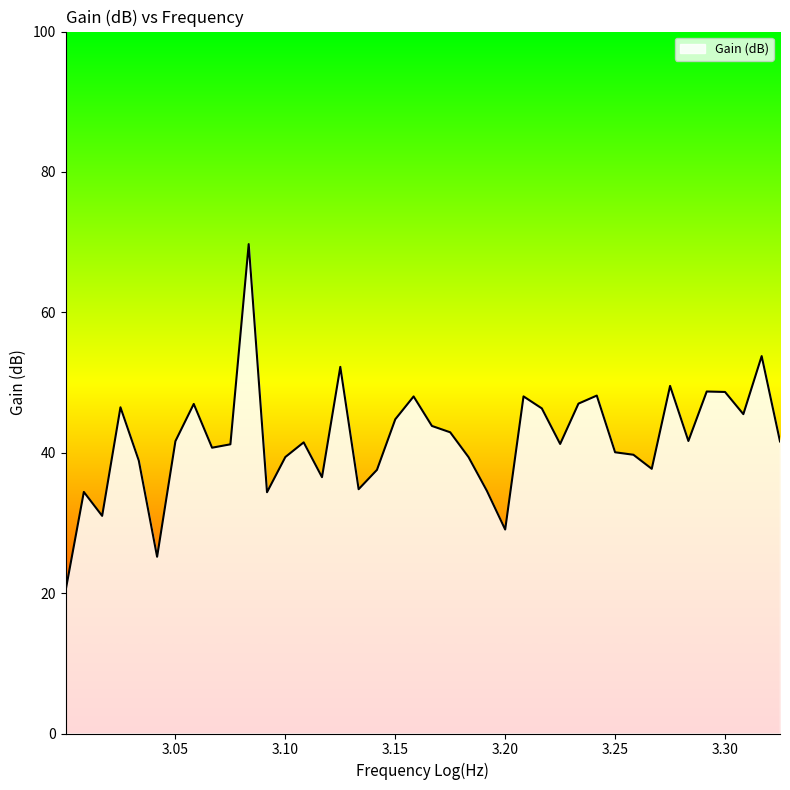

Does the chart display data point markers on the line(s)?

No